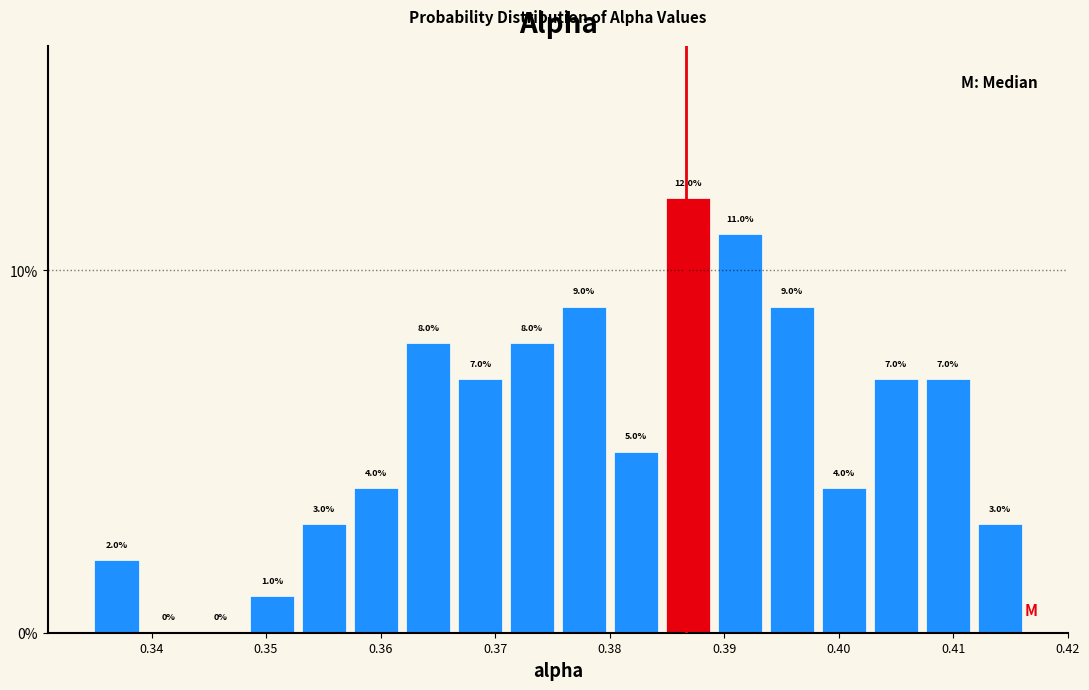

Reading left to right, list every bar in this chart as the range it spans on the x-axis followed by its height. The bar edges are not printed on the chart, so give them approximately, as read against the axis.

0.335 to 0.339: 2.0
0.339 to 0.344: 0.0
0.344 to 0.348: 0.0
0.348 to 0.353: 1.0
0.353 to 0.357: 3.0
0.357 to 0.362: 4.0
0.362 to 0.366: 8.0
0.366 to 0.371: 7.0
0.371 to 0.375: 8.0
0.375 to 0.380: 9.0
0.380 to 0.385: 5.0
0.385 to 0.389: 12.0
0.389 to 0.394: 11.0
0.394 to 0.398: 9.0
0.398 to 0.403: 4.0
0.403 to 0.407: 7.0
0.407 to 0.412: 7.0
0.412 to 0.416: 3.0